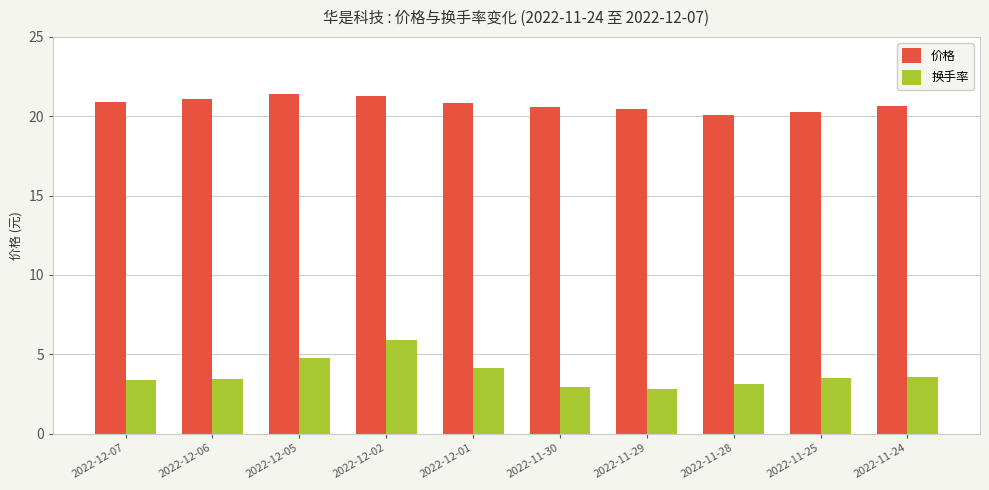

The value of 价格 at 2022-12-02 is 21.2. True or false?

True